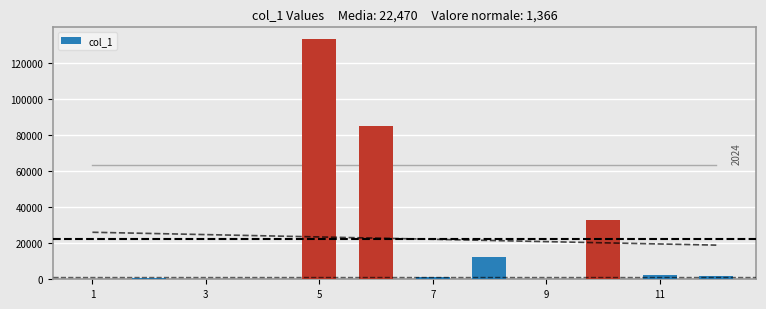

How many bars are there in total?

12